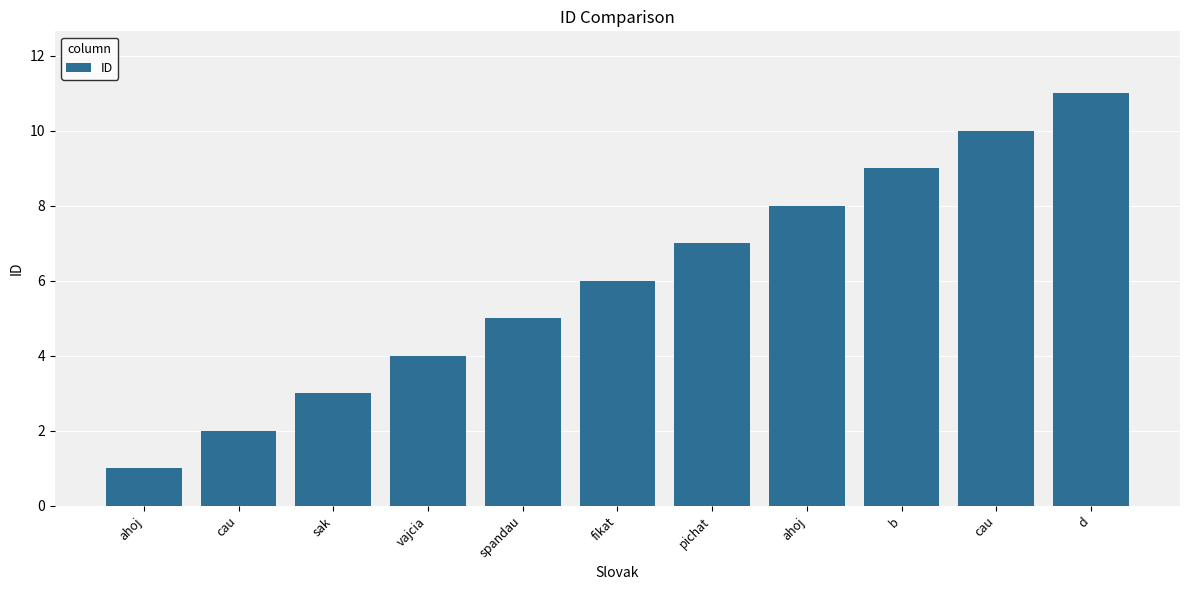

Are the bars horizontal?

No